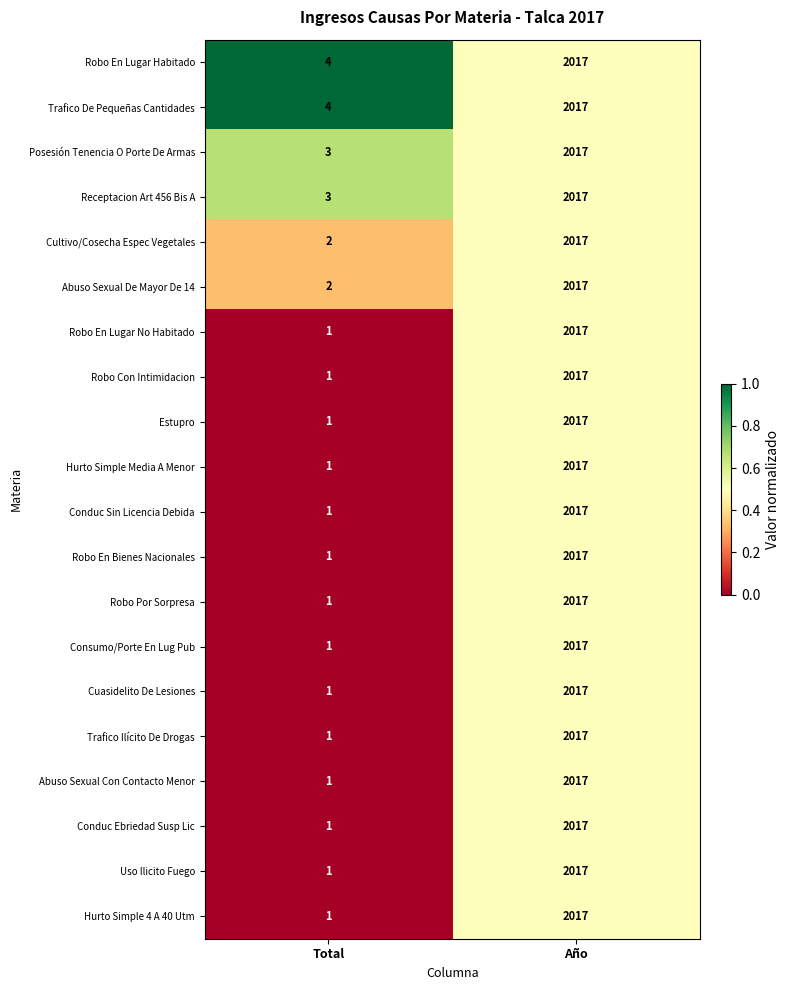

Which category has the highest value across all series?

Año